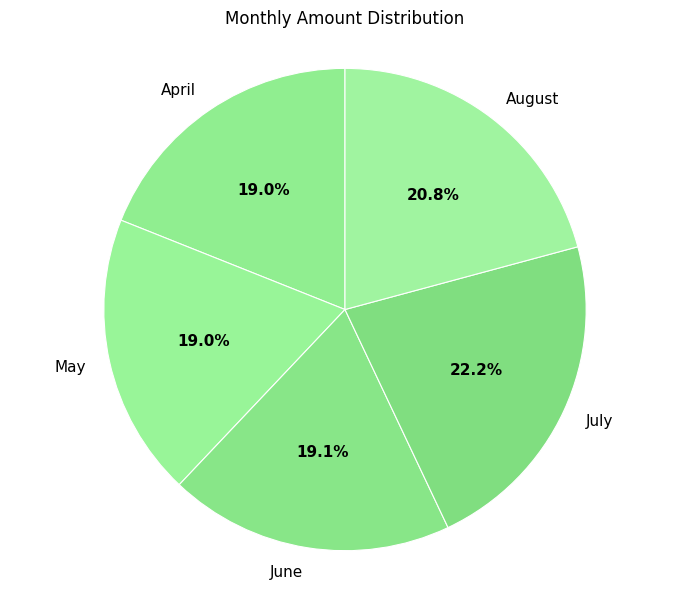

Is there any slice that represents more than half of the pie?

No